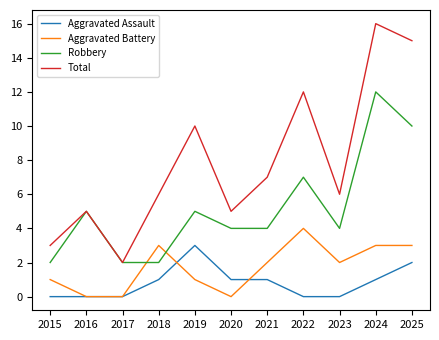

Rank the series by their maximum value, from lowest to highest.

Aggravated Assault, Aggravated Battery, Robbery, Total